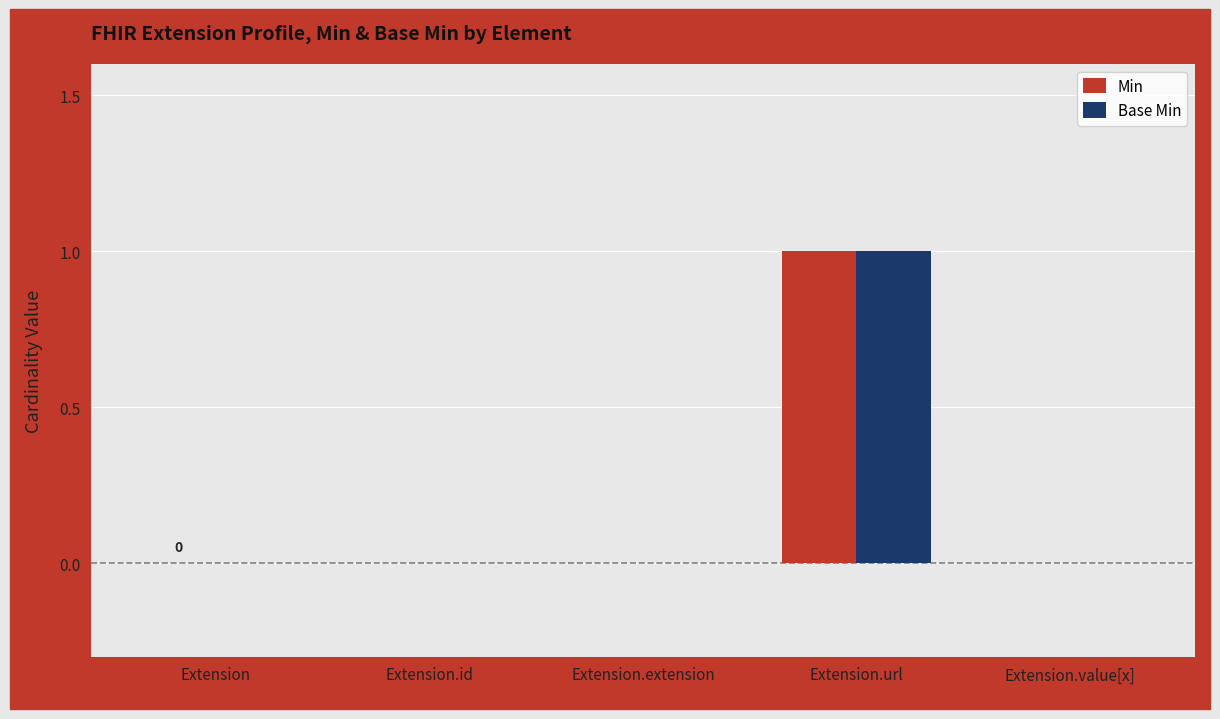

Reading right to left, list all the values displayed in this chart.

Min: 0	1	0	0	0
Base Min: 0	1	0	0	0